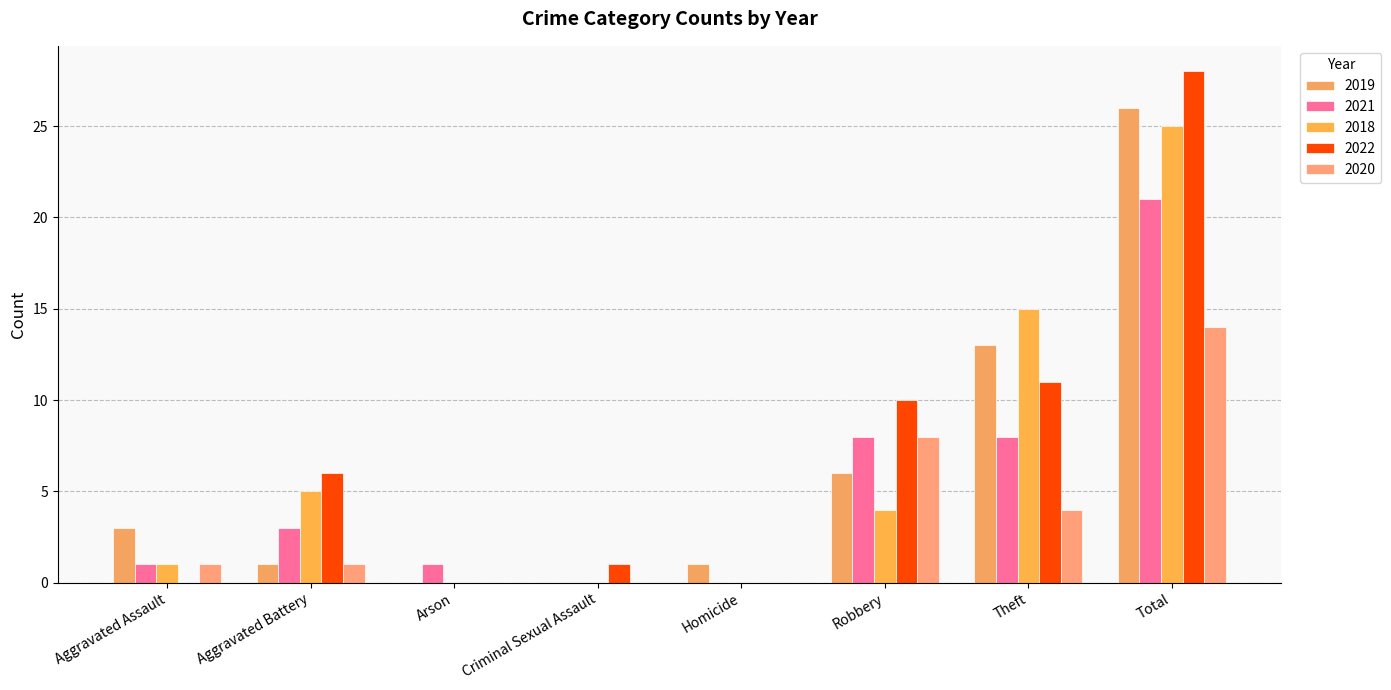

At how many categories does at least one series exceed 16?

1